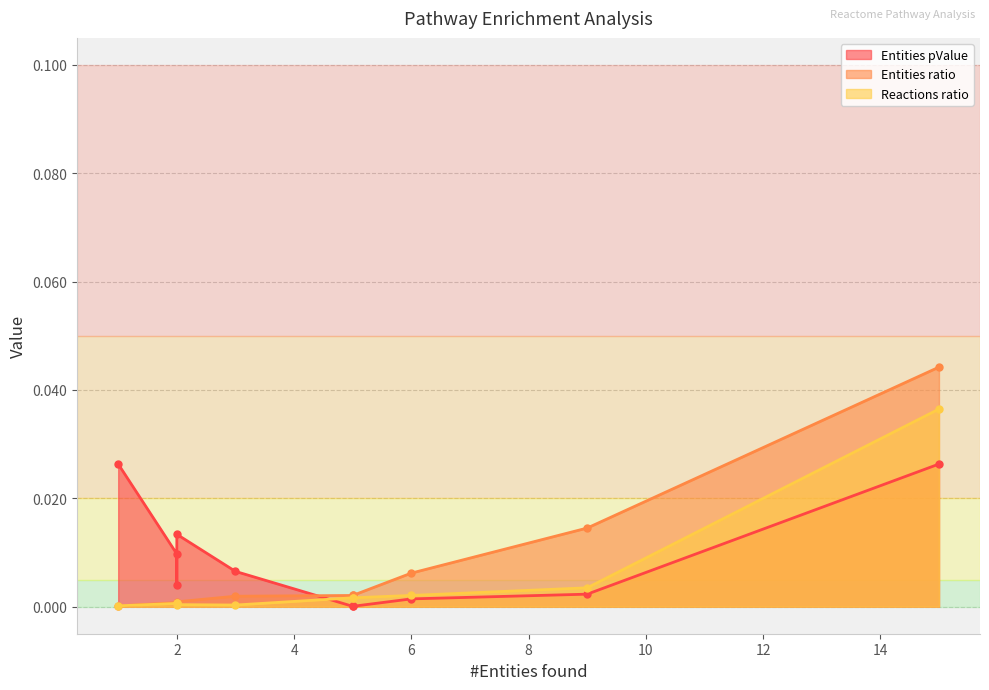

At which category is the sum across all series the highest?

15